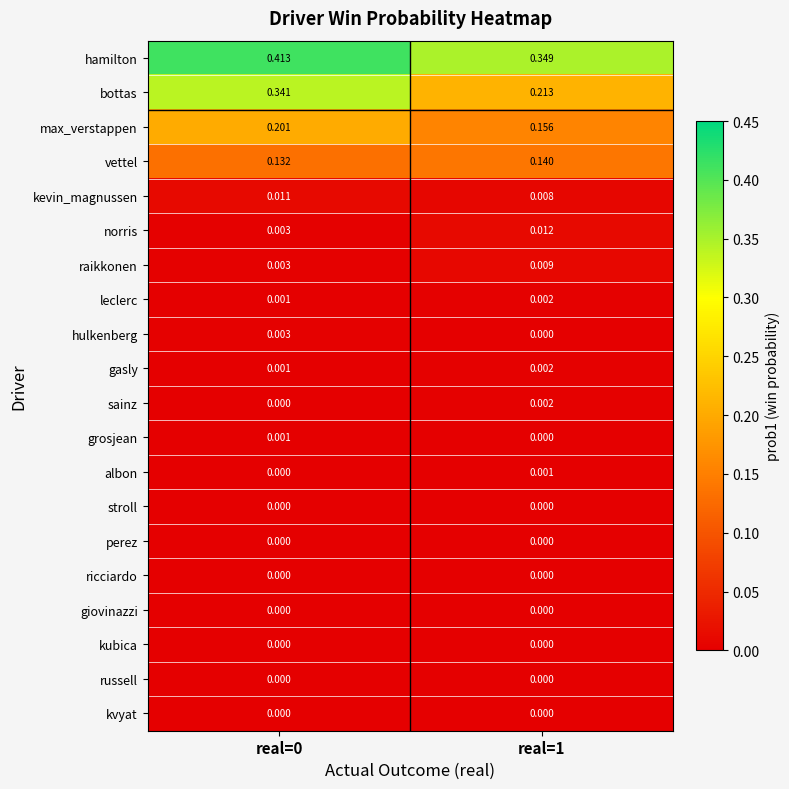

Which series has the largest total across all categories?

hamilton